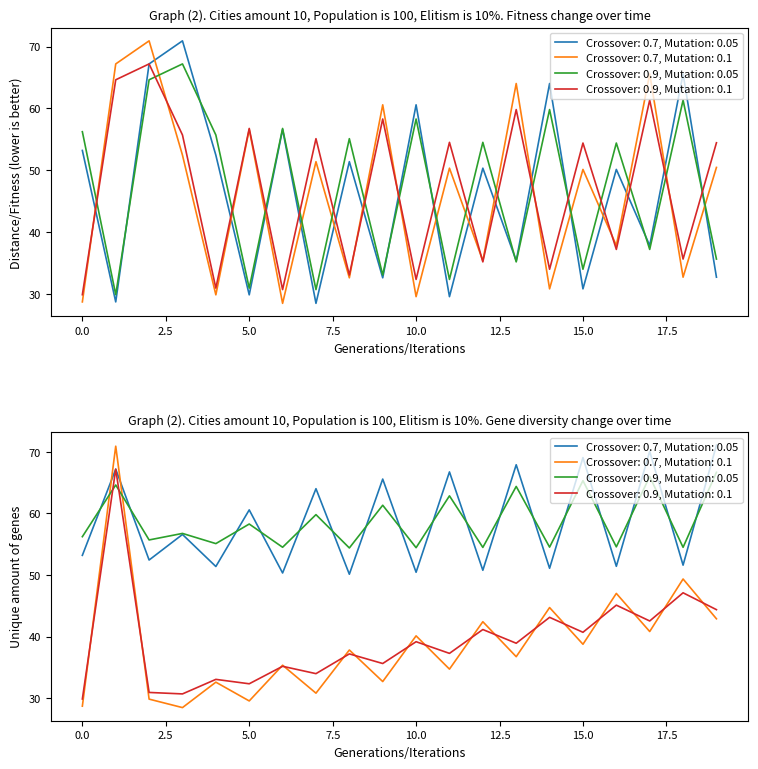

Is it true that Crossover: 0.9, Mutation: 0.05 equals 10.9 at 11?

False